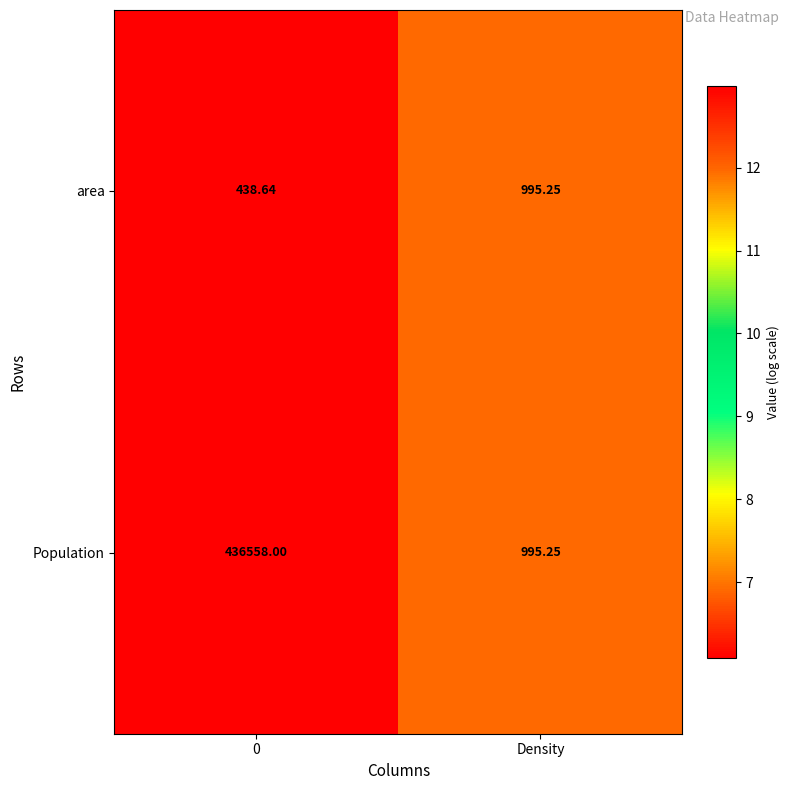

Which series changed the most between 0 and Density?

Population